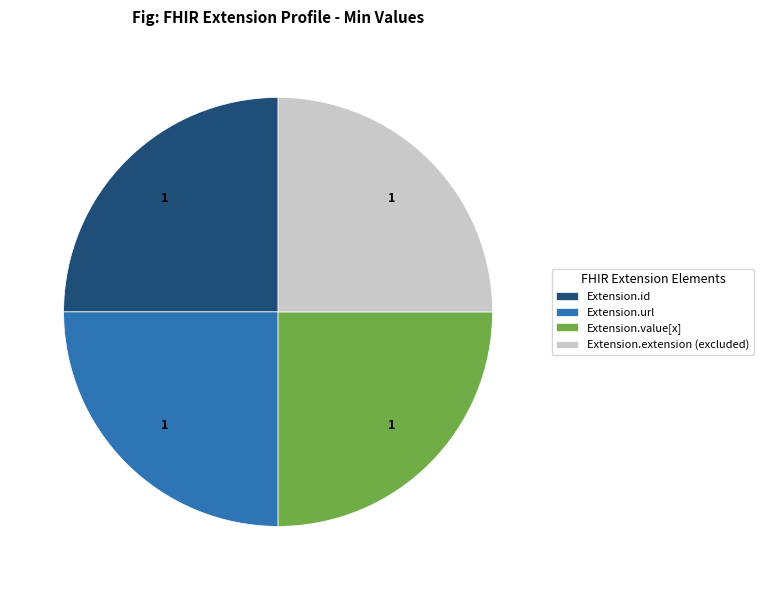

Approximately how many times larger is the value at Extension.url compared to Extension.extension (excluded)?

1.0